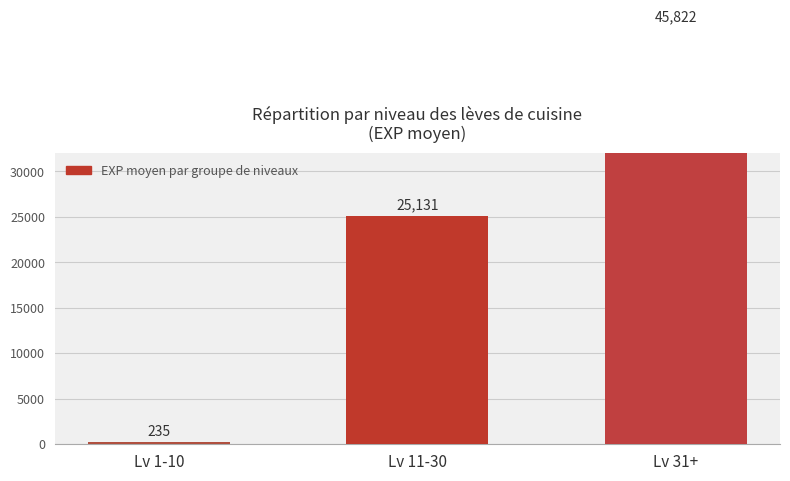

At which category does the chart reach its peak across all series?

Lv 31+